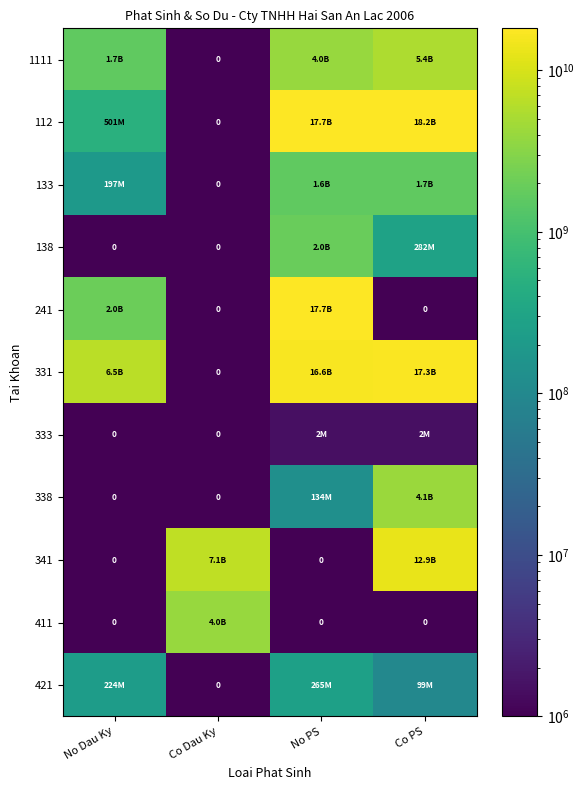

What is the difference between the 331 values at No PS and No Dau Ky?

10129128543